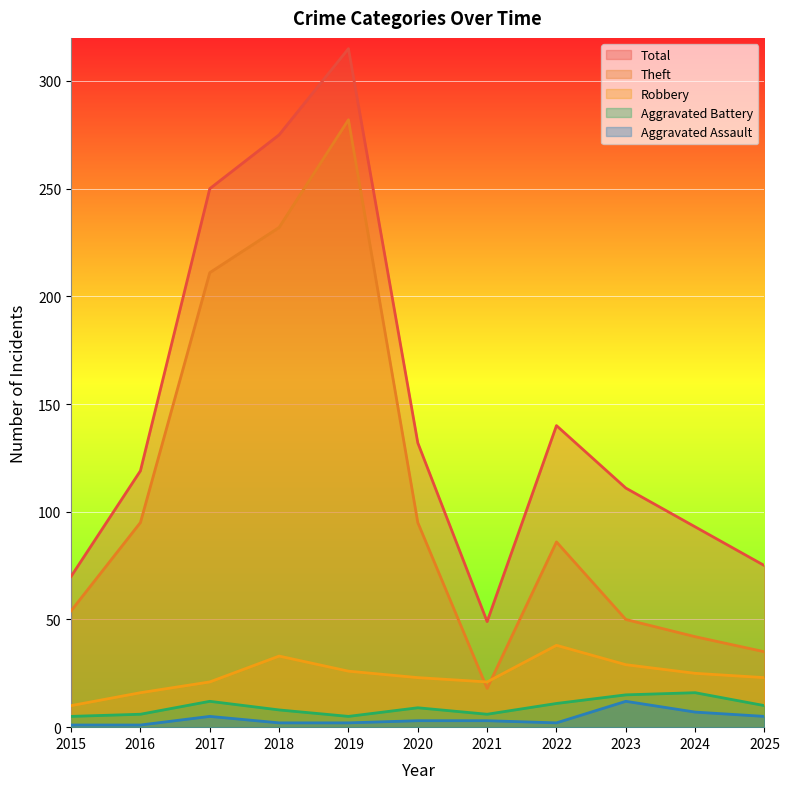

At which category does Aggravated Assault reach its first local valley?

2022